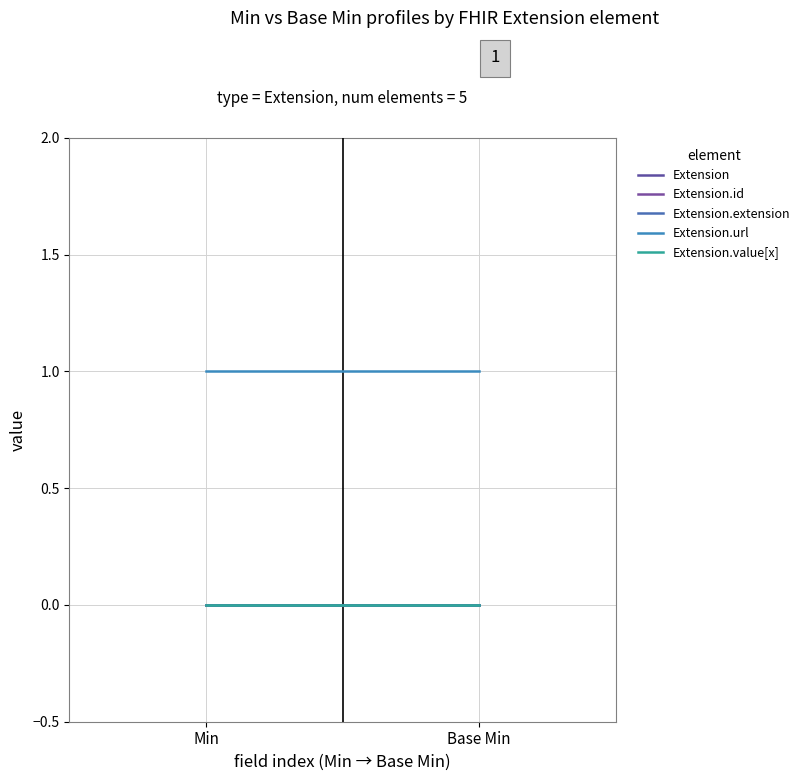

Does the chart display data point markers on the line(s)?

No